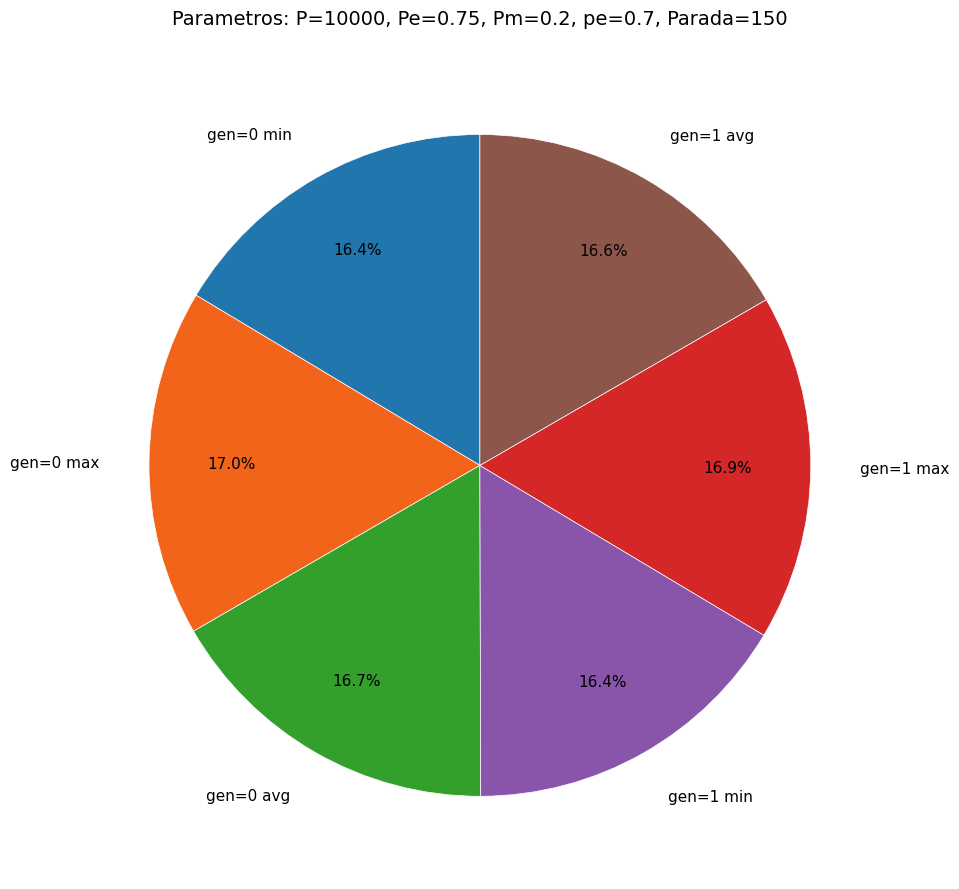

True or false: gen=0 min accounts for 16% of the total.

True